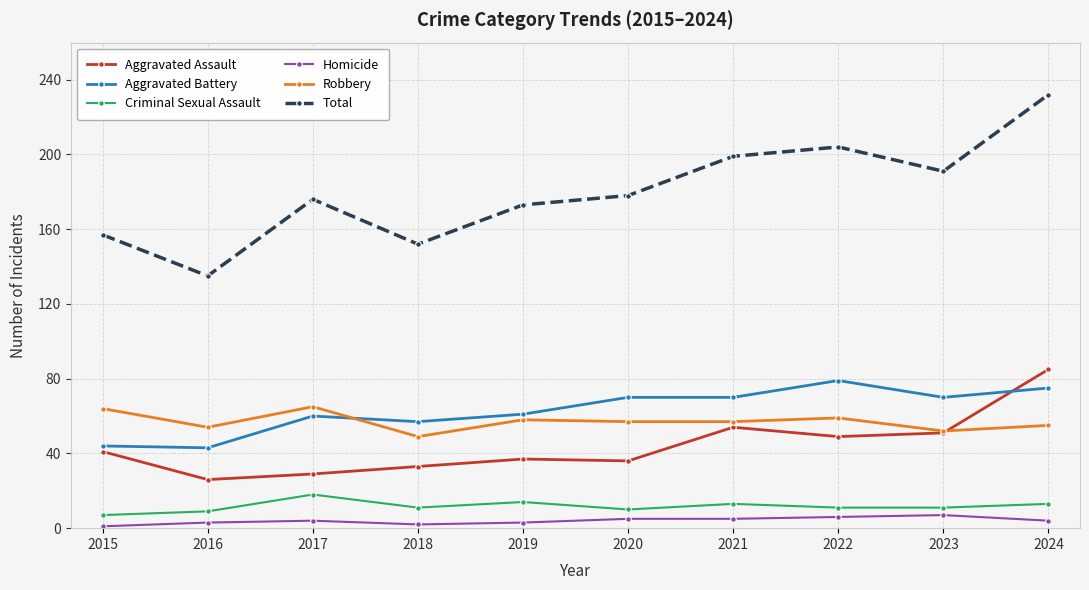

What is the minimum value for Total?

135